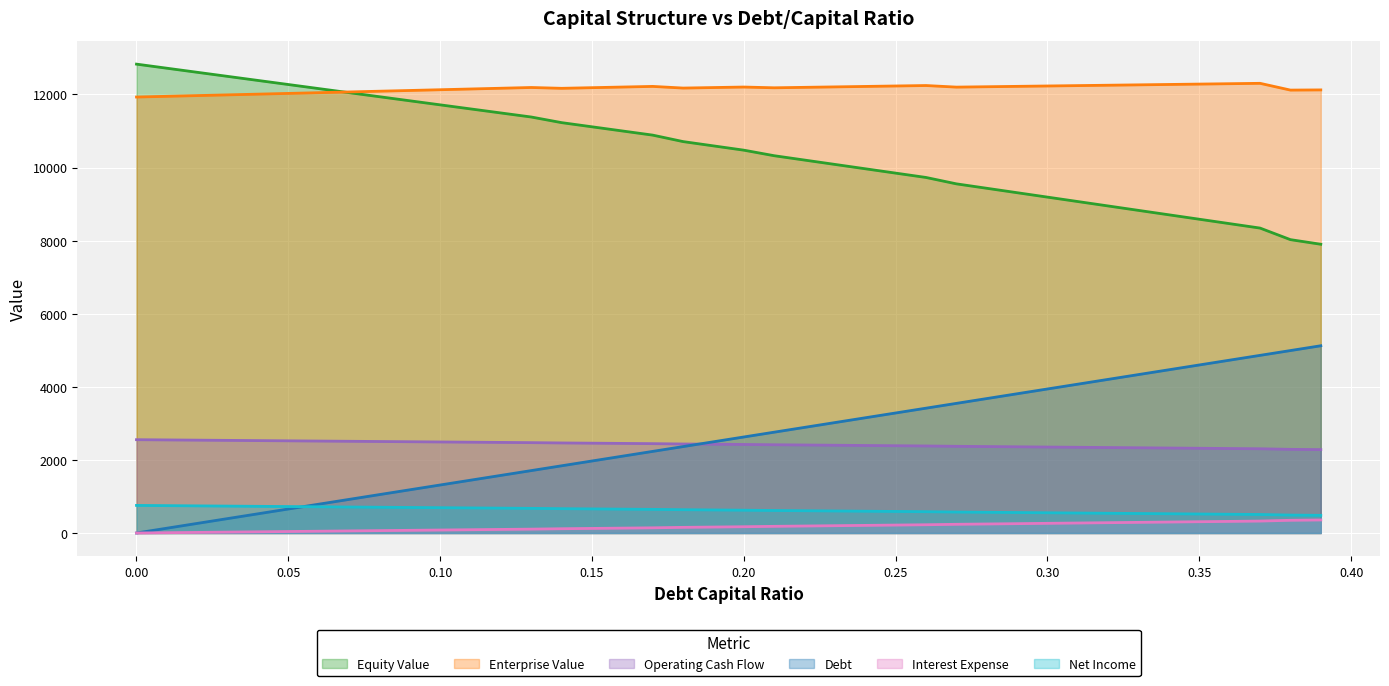

What is the greatest value displayed?

12828.3